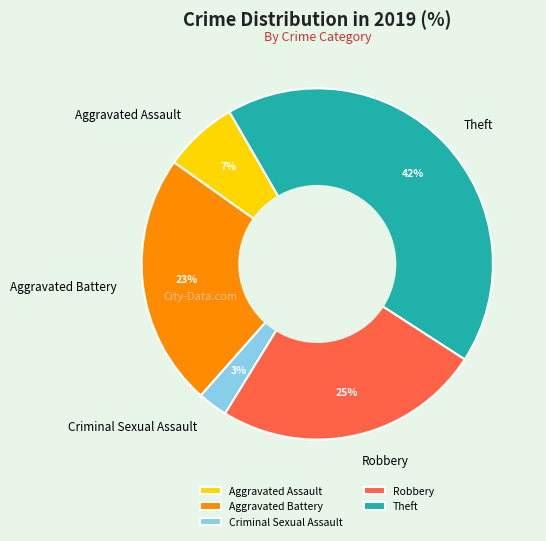

What is the ratio of the value at Theft to the value at Aggravated Battery?

1.8